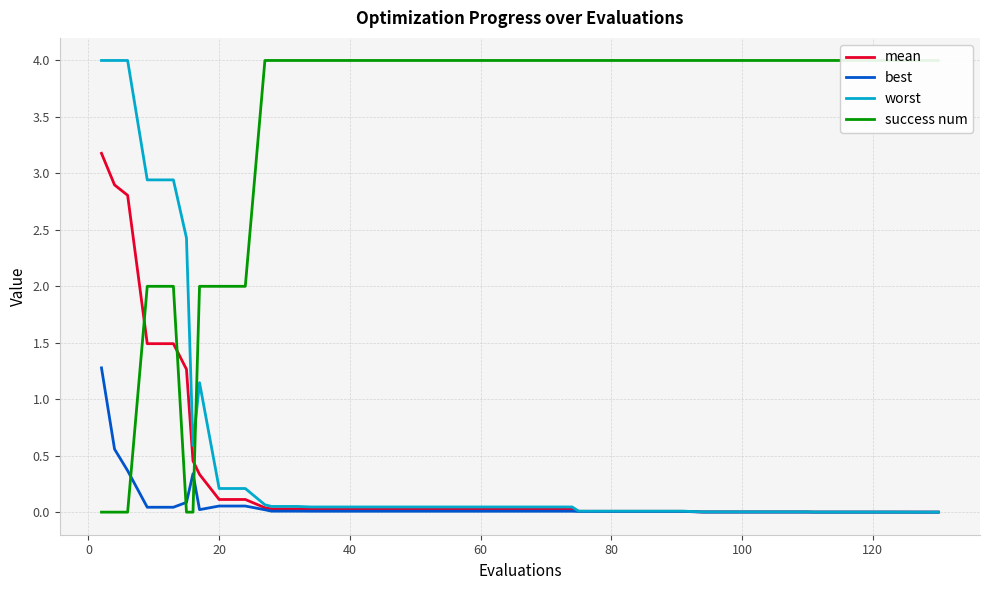

Reading right to left, what are all the values shown in this chart?

mean: 0.0	0.0	0.0	0.0	0.0	0.0	0.0	0.0	0.0	0.0	0.0	0.0	0.0	0.0	0.0	0.0	0.0	0.0	0.0	0.0	0.0	0.0	0.0	0.0	0.0	0.0	0.0	0.0	0.0	0.0	0.1	0.1	0.3	0.5	1.3	1.5	1.5	2.8	2.9	3.2
best: 0.0	0.0	0.0	0.0	0.0	0.0	0.0	0.0	0.0	0.0	0.0	0.0	0.0	0.0	0.0	0.0	0.0	0.0	0.0	0.0	0.0	0.0	0.0	0.0	0.0	0.0	0.0	0.0	0.0	0.0	0.1	0.1	0.0	0.3	0.1	0.0	0.0	0.4	0.6	1.3
worst: 0.0	0.0	0.0	0.0	0.0	0.0	0.0	0.0	0.0	0.0	0.0	0.0	0.0	0.0	0.0	0.0	0.0	0.0	0.0	0.0	0.0	0.0	0.0	0.0	0.0	0.0	0.0	0.1	0.1	0.1	0.2	0.2	1.1	0.6	2.4	2.9	2.9	4.0	4.0	4.0
success num: 4.0	4.0	4.0	4.0	4.0	4.0	4.0	4.0	4.0	4.0	4.0	4.0	4.0	4.0	4.0	4.0	4.0	4.0	4.0	4.0	4.0	4.0	4.0	4.0	4.0	4.0	4.0	4.0	4.0	4.0	2.0	2.0	2.0	0.0	0.0	2.0	2.0	0.0	0.0	0.0